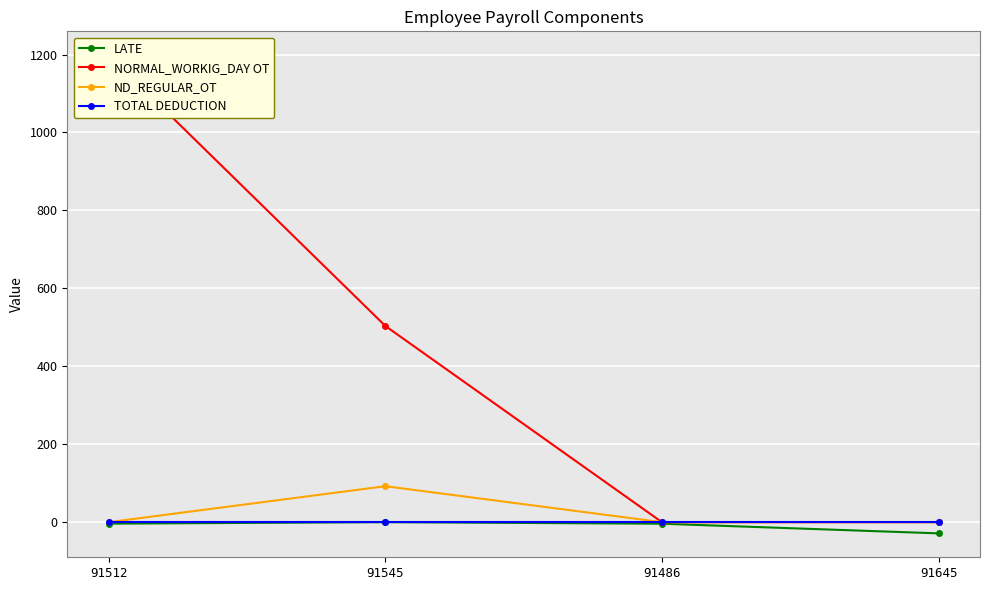

True or false: NORMAL_WORKIG_DAY OT and ND_REGULAR_OT intersect in this chart.

False